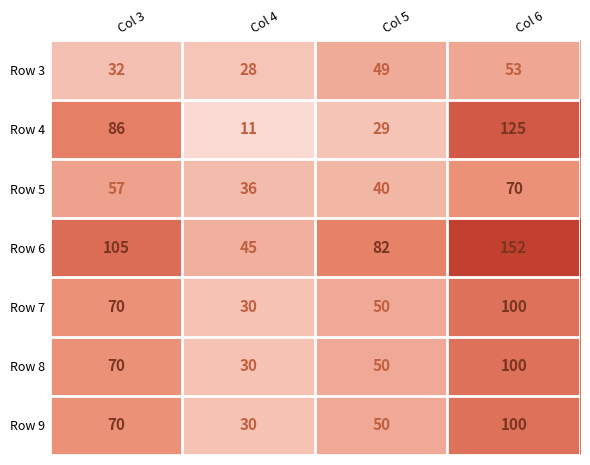

Between Col 4 and Col 6, which series saw the biggest shift?

Row 4